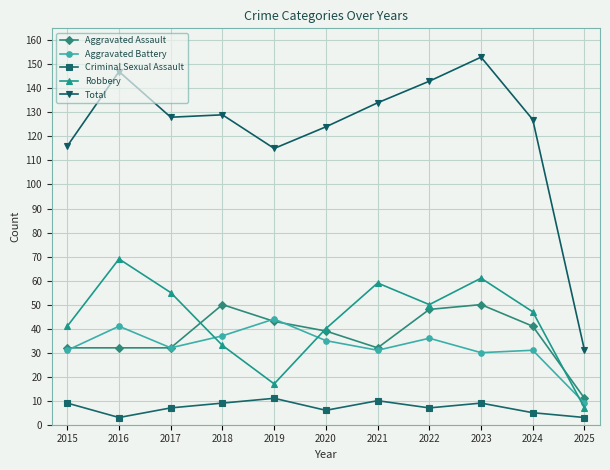

Reading left to right, extract all data points from this chart.

Aggravated Assault: 32	32	32	50	43	39	32	48	50	41	11
Aggravated Battery: 31	41	32	37	44	35	31	36	30	31	9
Criminal Sexual Assault: 9	3	7	9	11	6	10	7	9	5	3
Robbery: 41	69	55	33	17	40	59	50	61	47	7
Total: 116	147	128	129	115	124	134	143	153	127	31